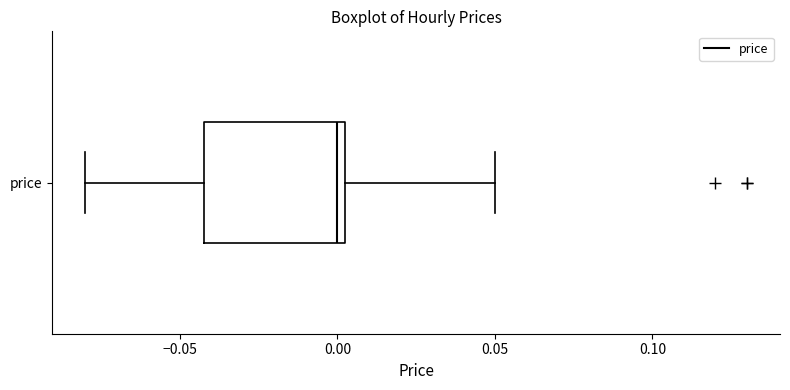

Transcribe this box plot: give where the median line is, the range the box spans, and where the two whiskers end, as read against the x-axis. The values are not printed on the chart, so give them approximately, as read against the axis.

median 0.000, box -0.040 to 0.005, whiskers -0.080 to 0.050